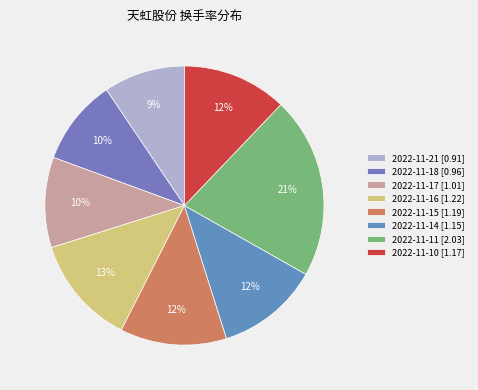

To the nearest percent, what portion does 2022-11-14 represent?

12%